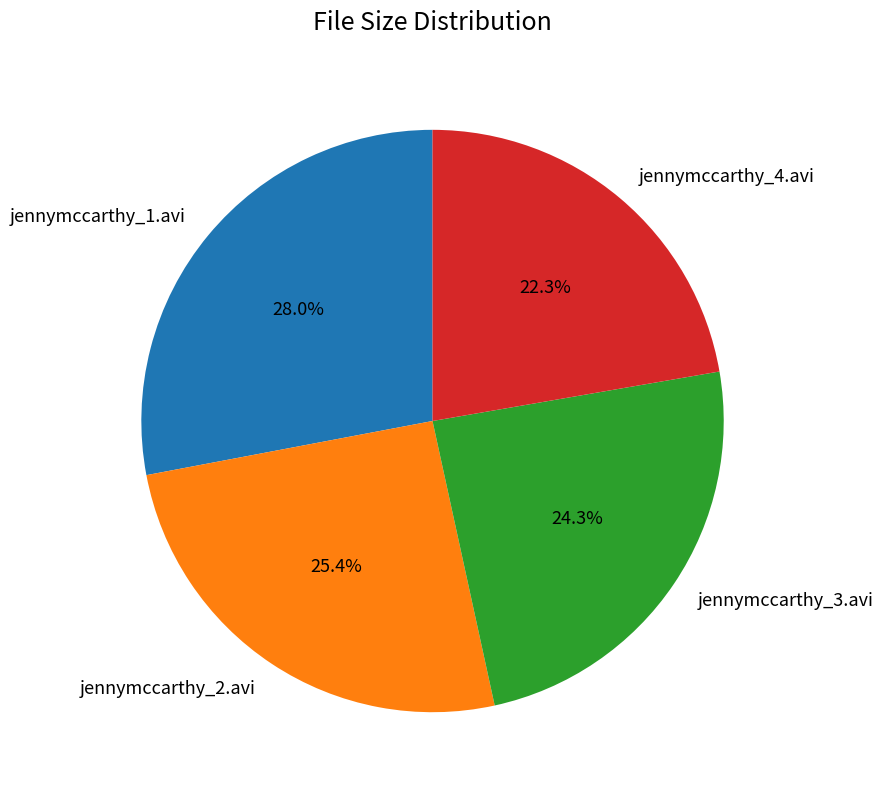

To the nearest percent, what is the difference between the largest and smallest slice percentages?

6%